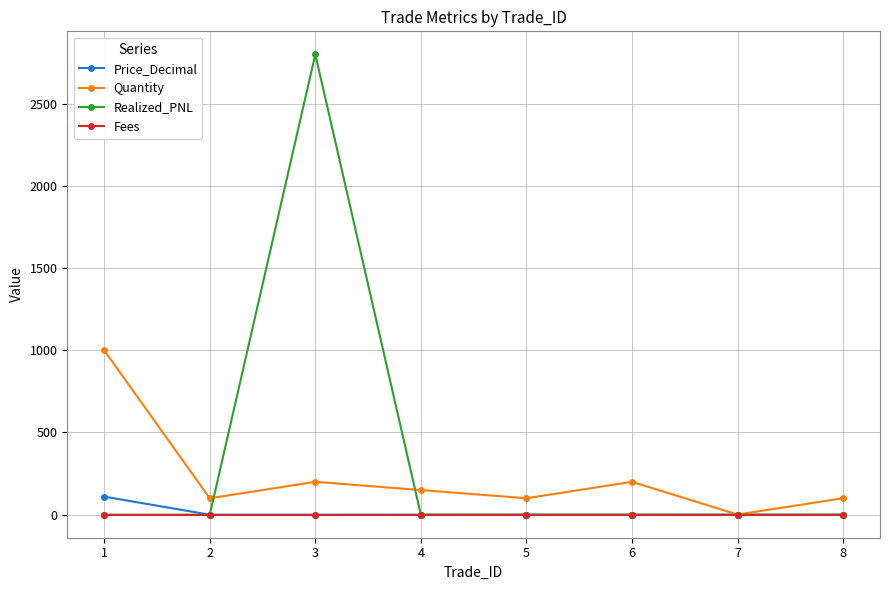

Is this an area chart (filled region under the line)?

No